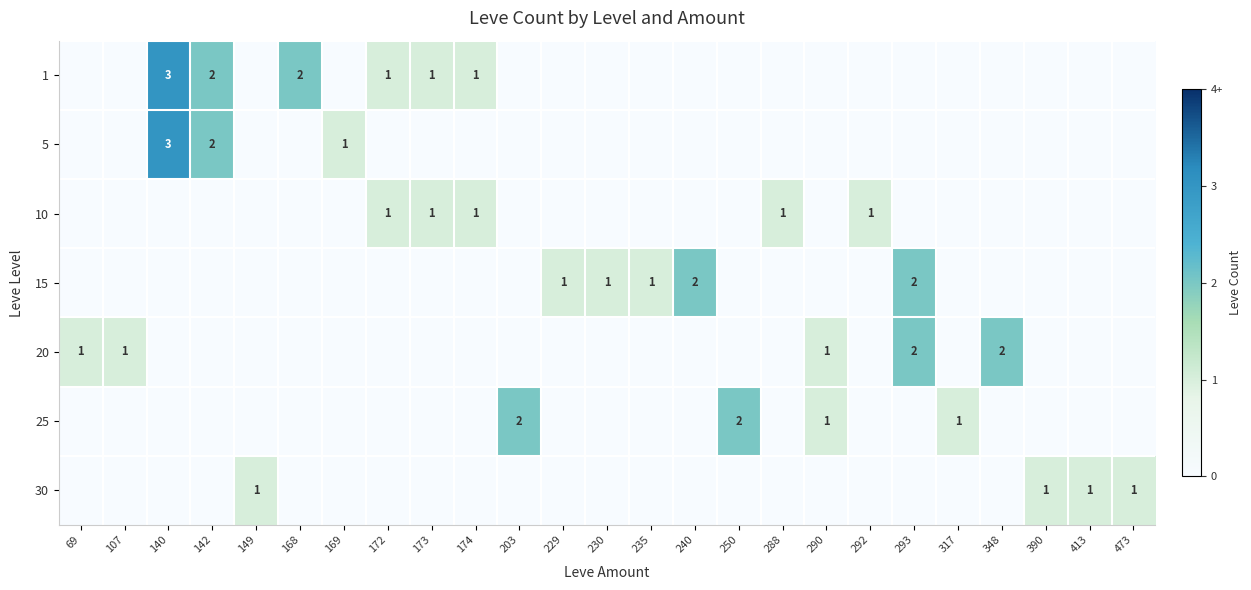

The 25 series shows 2 at 203. True or false?

True